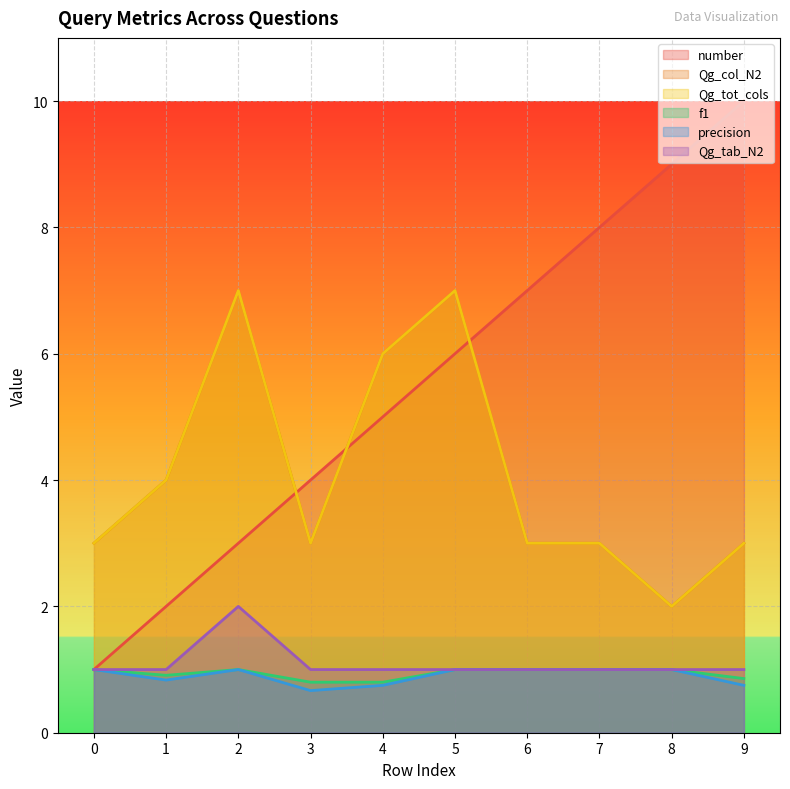

What is the difference between the maximum and minimum values in the number series?

9.0